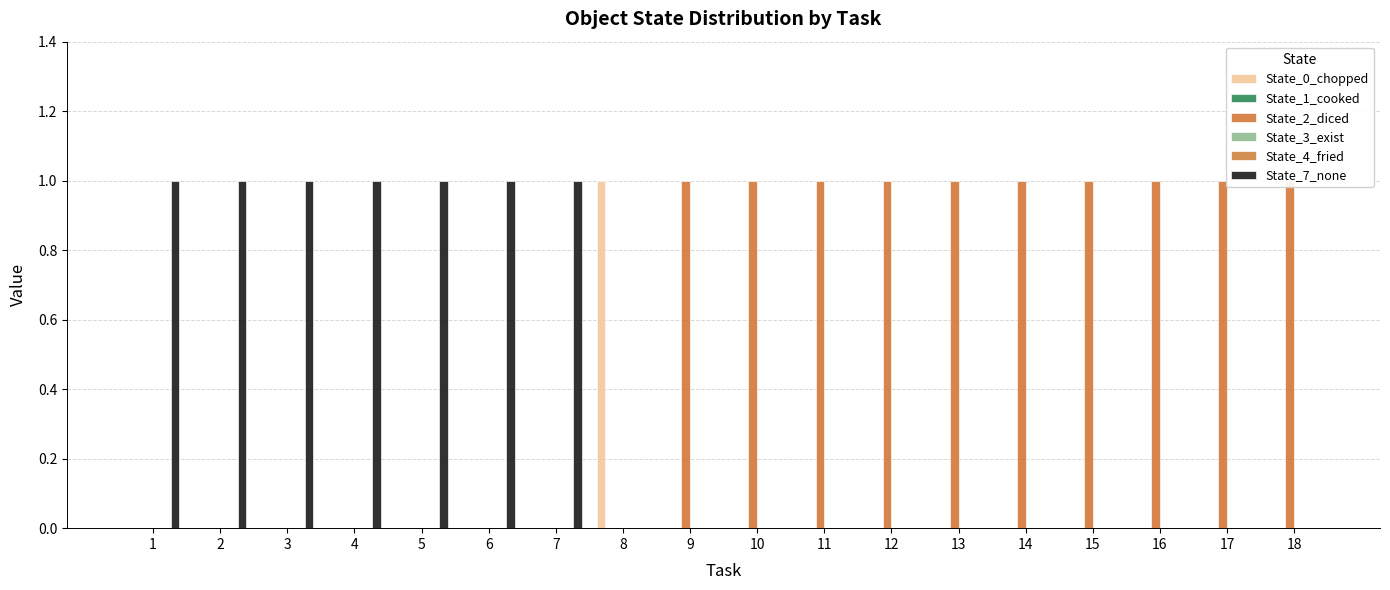

Reading left to right, extract all data points from this chart.

State_0_chopped: 0	0	0	0	0	0	0	1	0	0	0	0	0	0	0	0	0	0
State_1_cooked: 0	0	0	0	0	0	0	0	0	0	0	0	0	0	0	0	0	0
State_2_diced: 0	0	0	0	0	0	0	0	1	1	1	1	1	1	1	1	1	1
State_3_exist: 0	0	0	0	0	0	0	0	0	0	0	0	0	0	0	0	0	0
State_4_fried: 0	0	0	0	0	0	0	0	0	0	0	0	0	0	0	0	0	0
State_7_none: 1	1	1	1	1	1	1	0	0	0	0	0	0	0	0	0	0	0